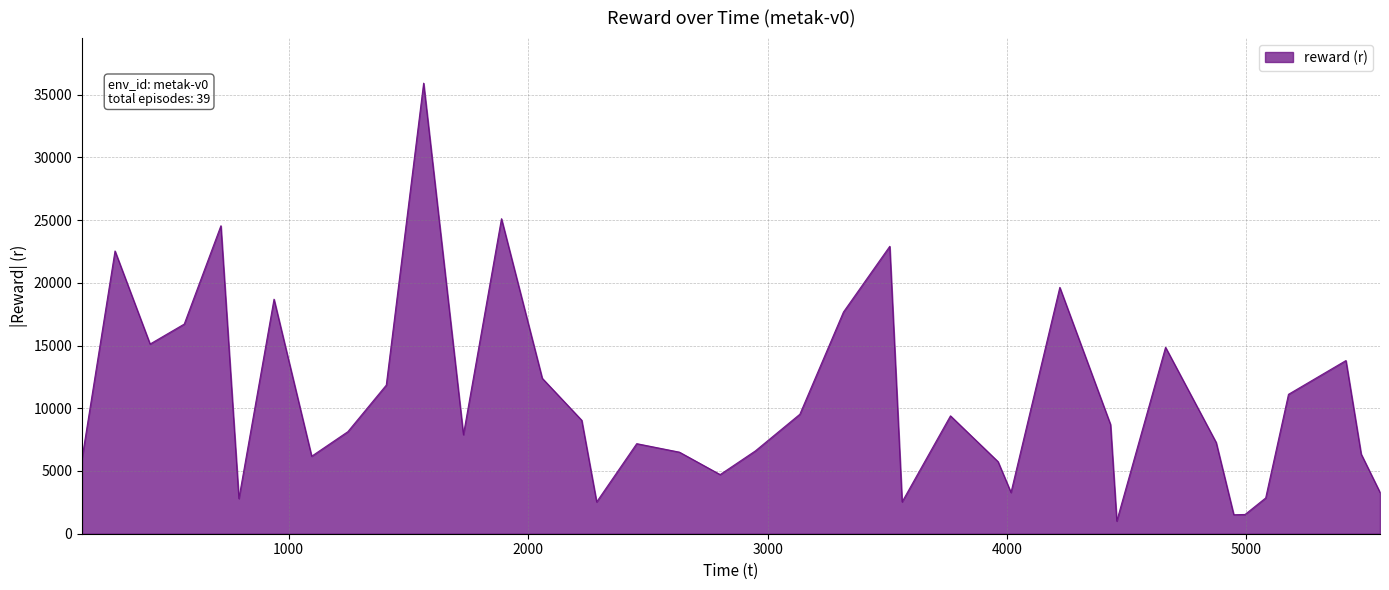

How many interior local peaks (higher than both neighbors) does the data have?

11